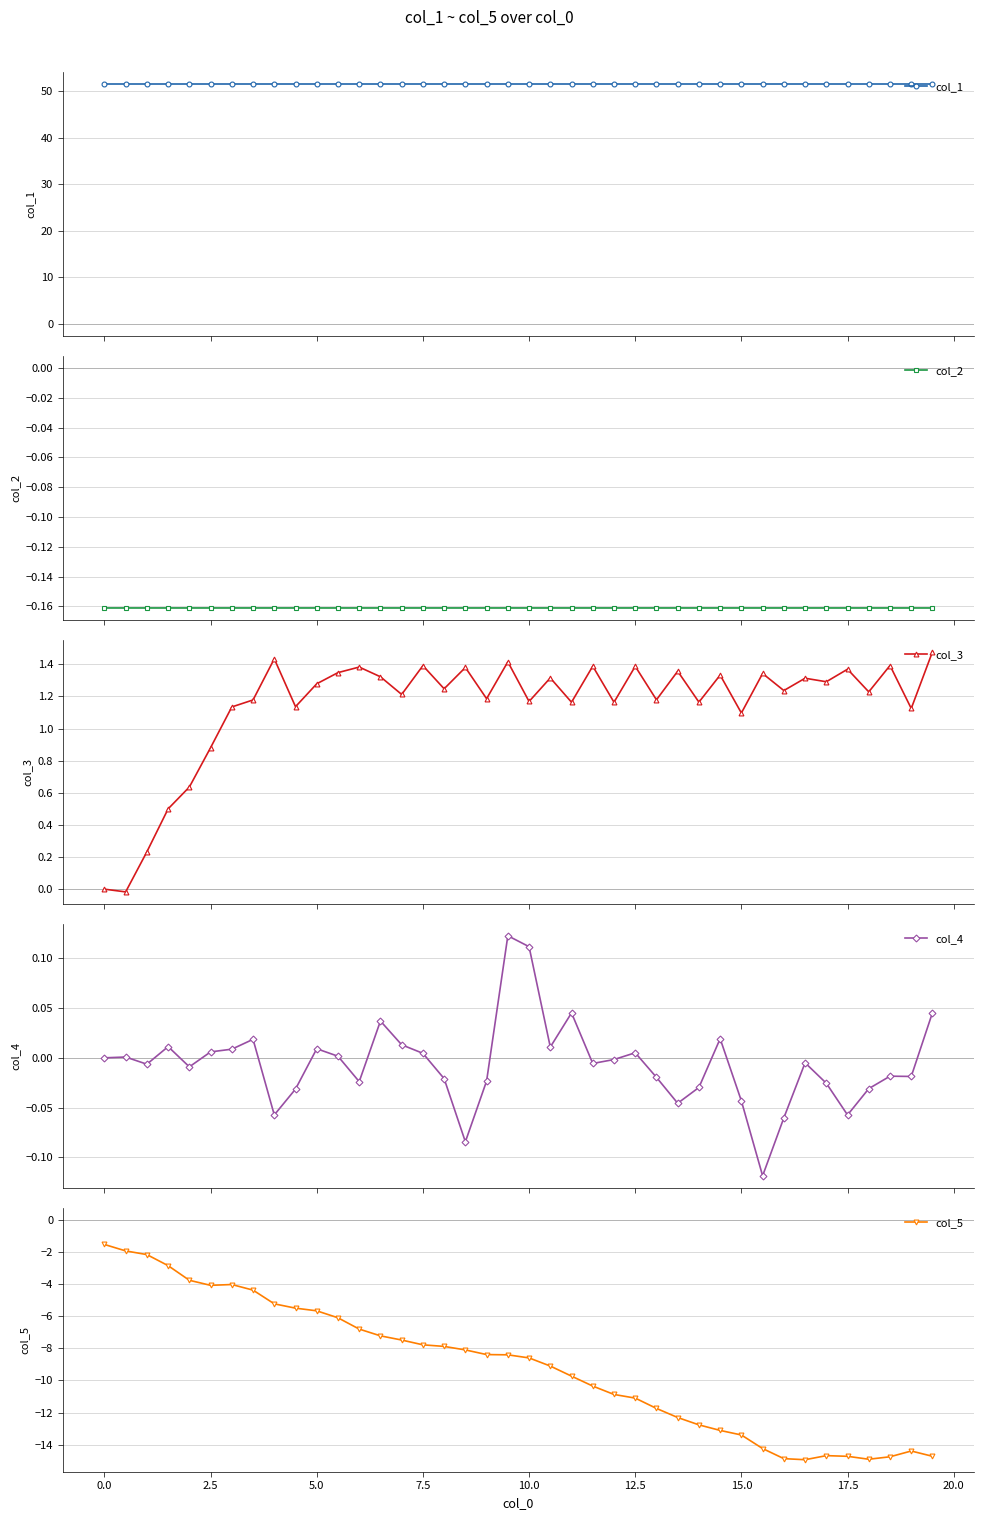

True or false: col_2 has more than 2 points higher than both neighbors.

True